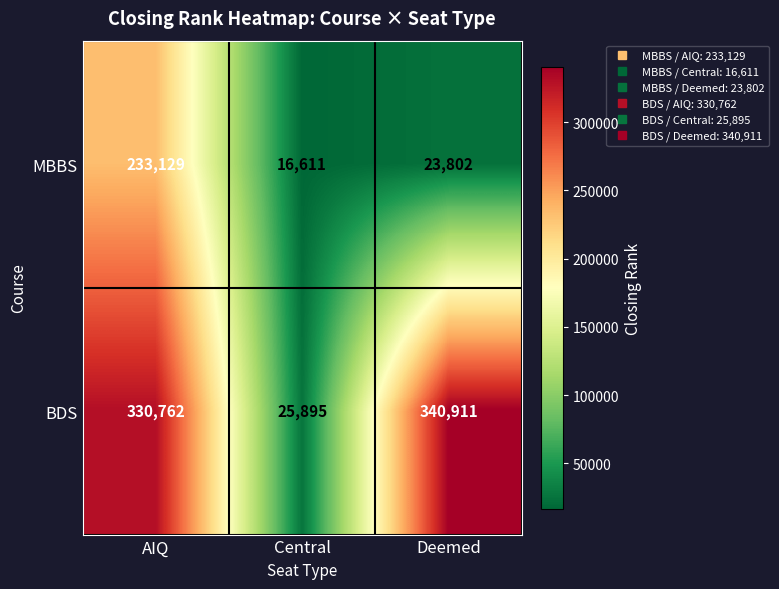

Reading left to right, extract all data points from this chart.

MBBS: AIQ=233129	Central=16611	Deemed=23802
BDS: AIQ=330762	Central=25895	Deemed=340911